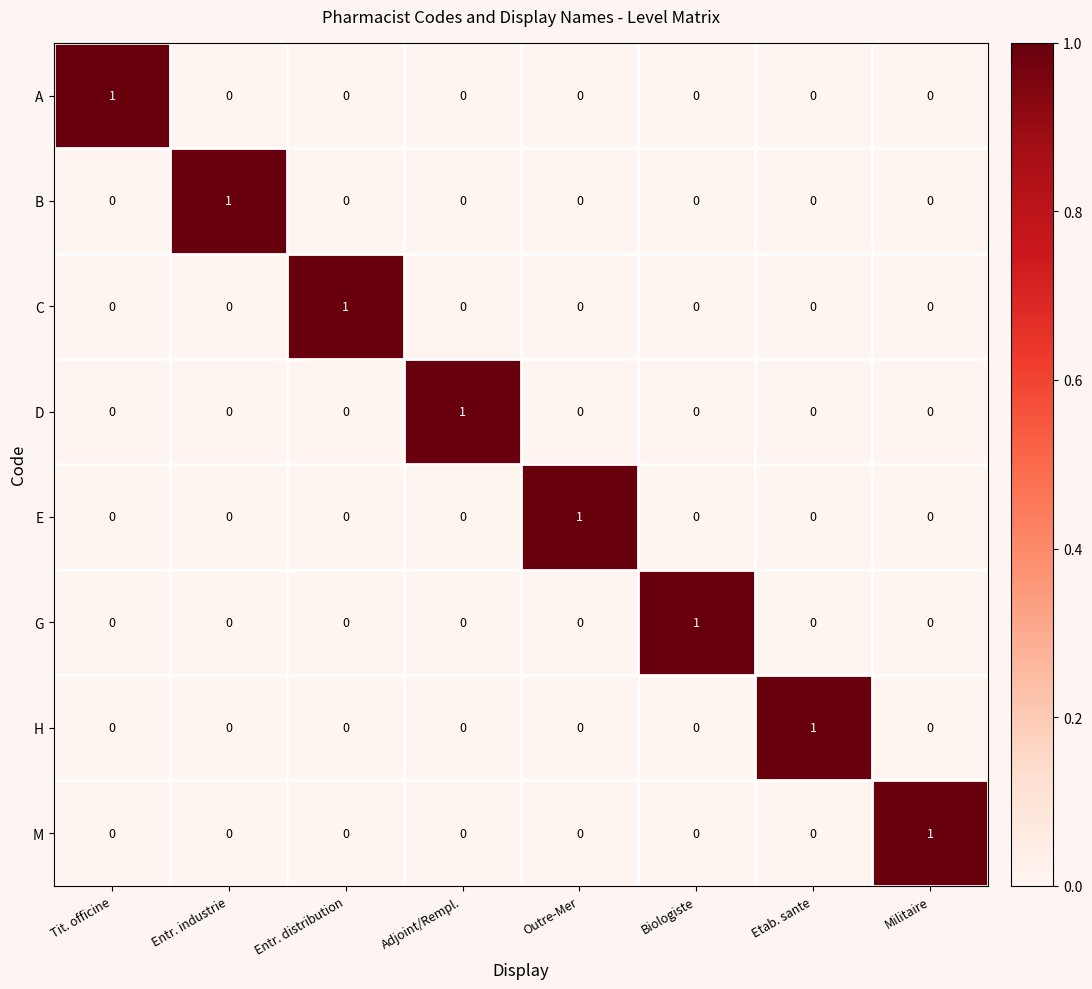

At how many categories does at least one series exceed 0?

8